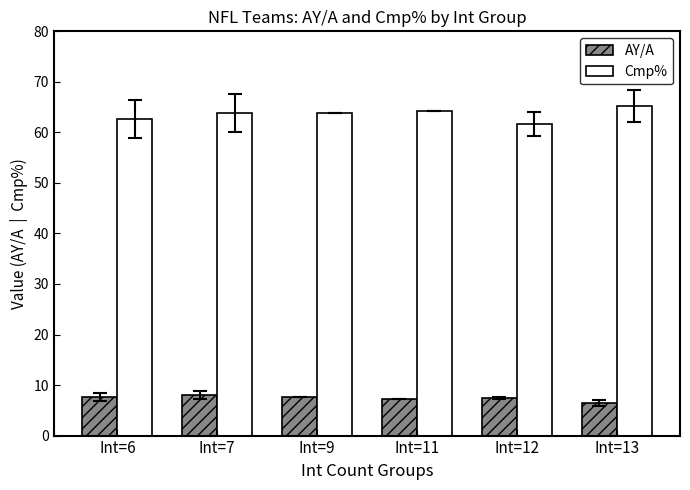

The Cmp% series shows 63.8 at Int=9. True or false?

True